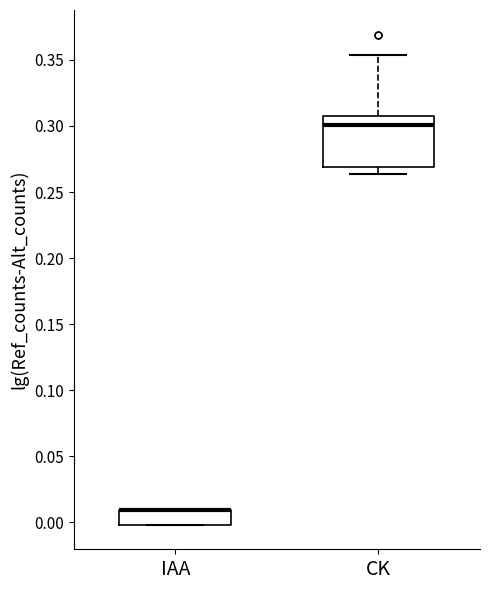

Reading left to right, read every box against the y-axis: the position of its median line, the range the box covers, and the ends of its whiskers. The values are not printed on the chart, so give them approximately, as read against the axis.

IAA: median 0.010 (drawn on the box's upper edge), box 0.000 to 0.010, whiskers 0.000 to 0.010
CK: median 0.300, box 0.270 to 0.310, whiskers 0.265 to 0.355